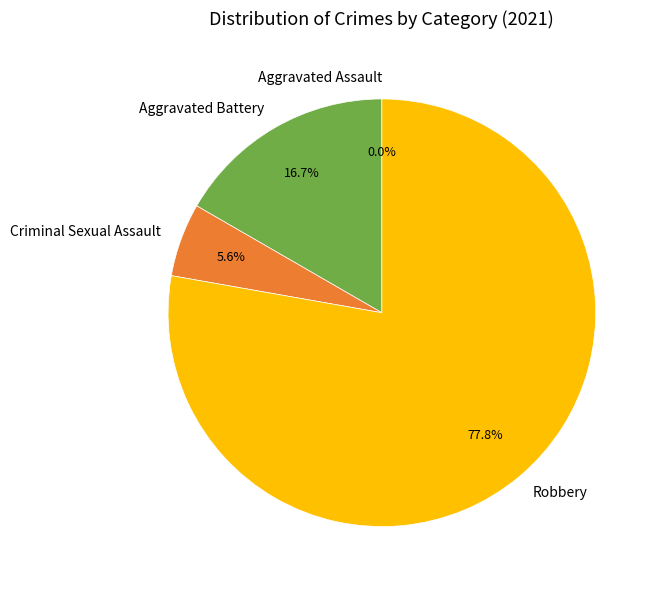

How many segments does this pie chart have?

4